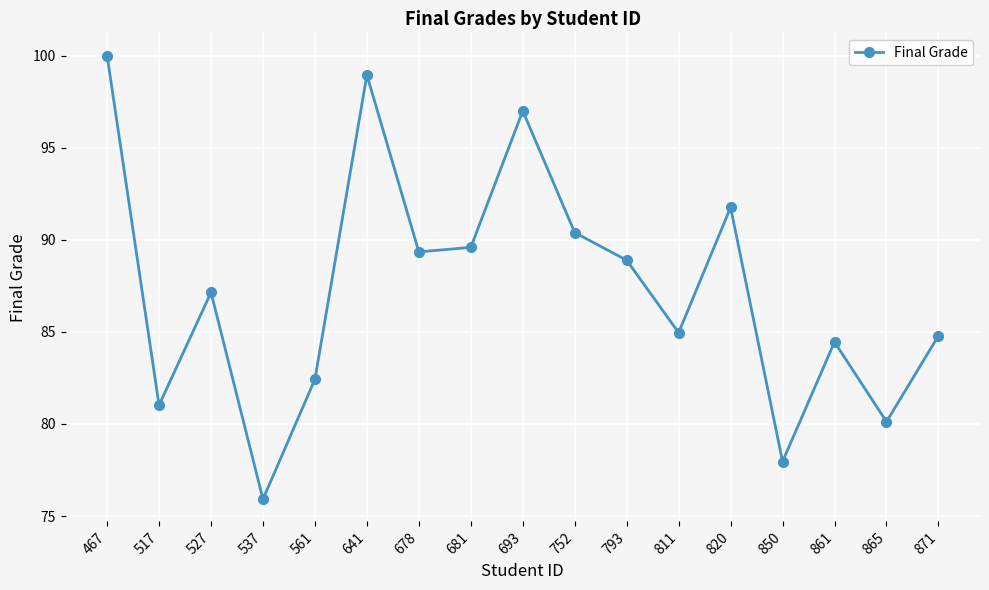

What is the value of the 17th point from the left?

84.8